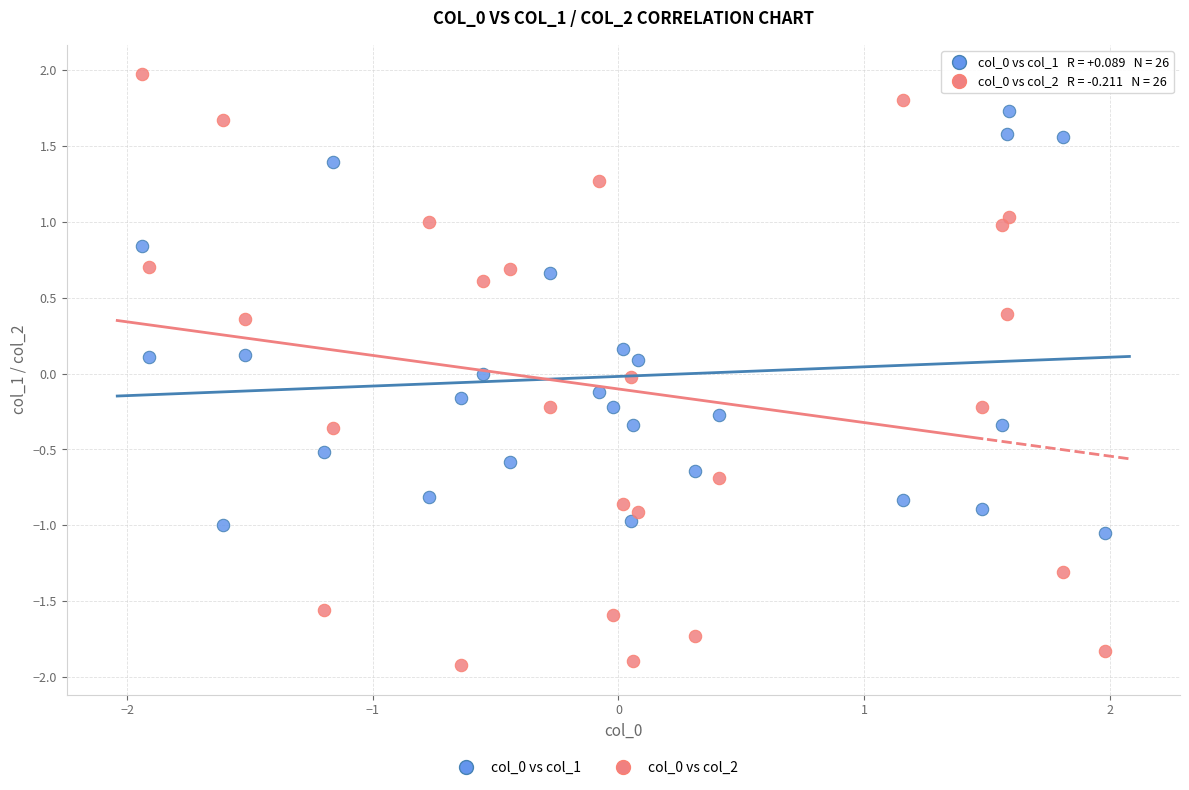

Across all data points, what is the range of Y values (max minus min)?

3.9